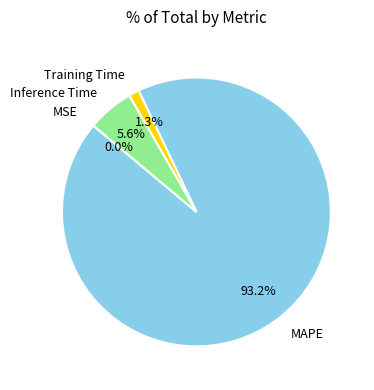

To the nearest percent, what is the average slice percentage?

25%